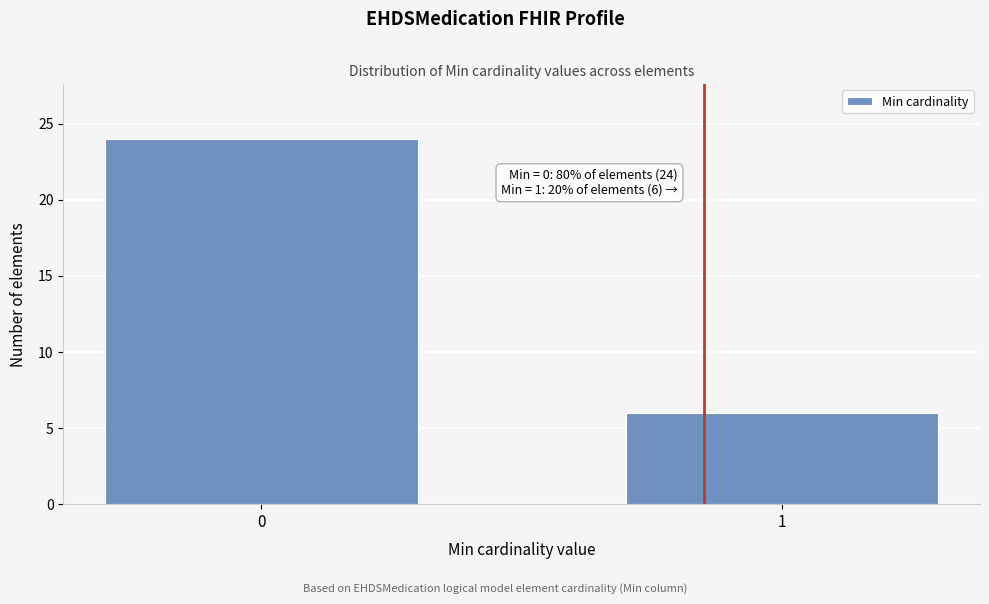

Reading left to right, what are all the values shown in this chart?

0=24	1=6